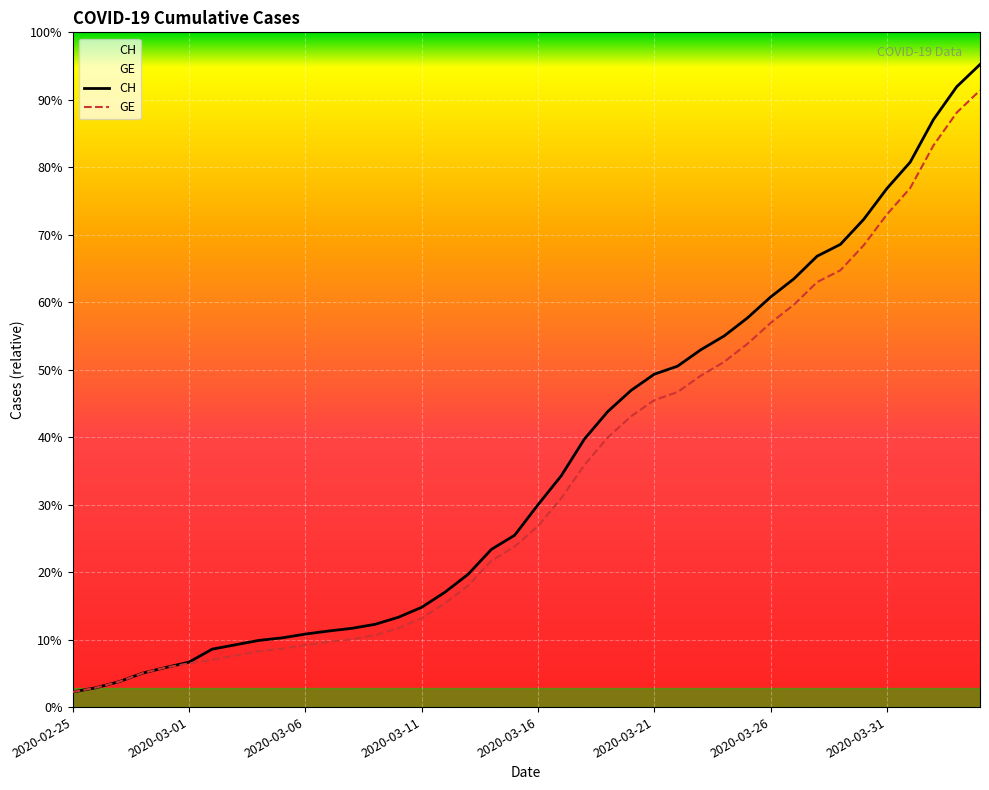

At which label does CH first exceed 5012?

2020-03-17